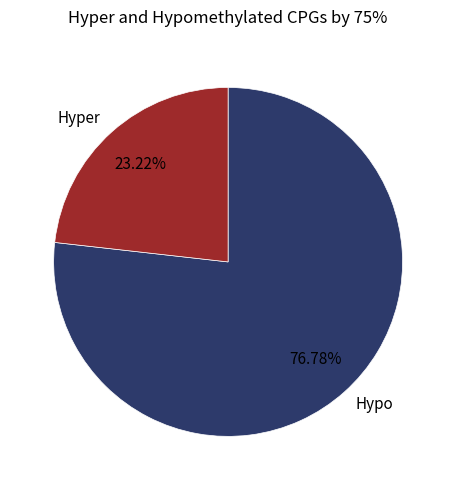

What is the smallest slice in the pie chart?

Hyper